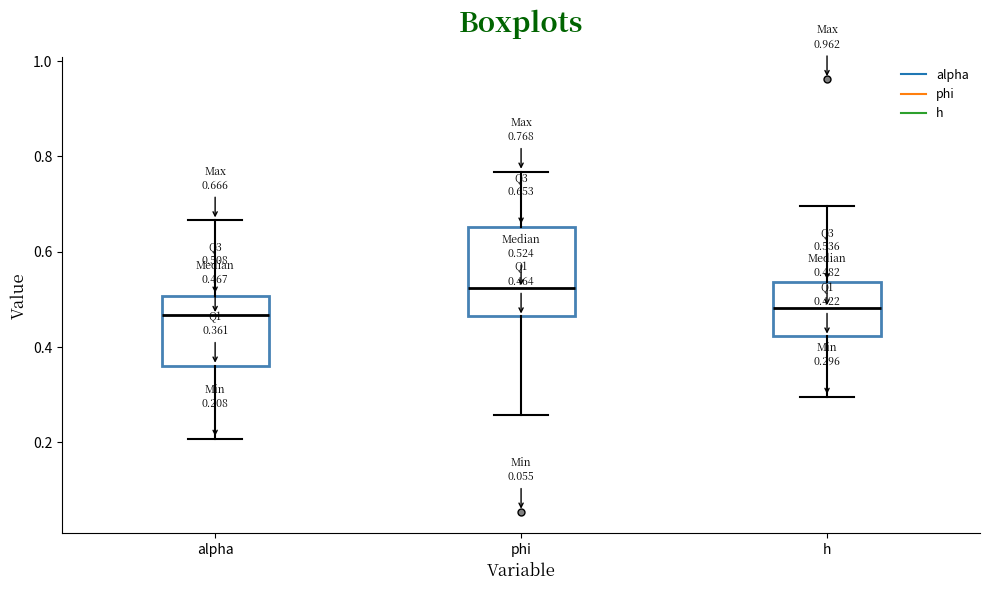

Comparing the boxes themselves (not the whiskers), which one is the tallest?

phi